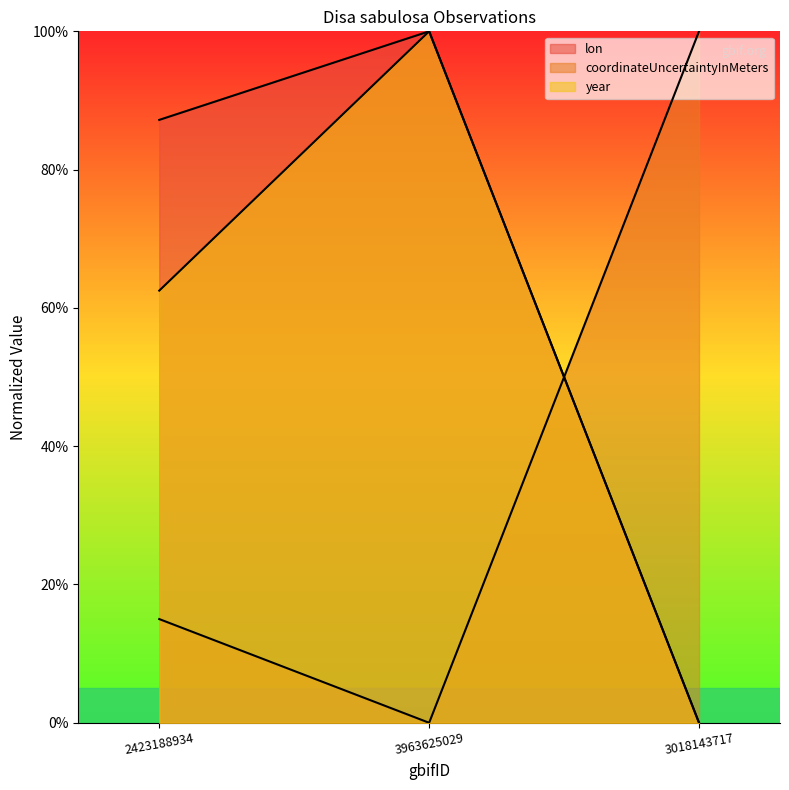

What is the maximum value shown in the chart?

100.0